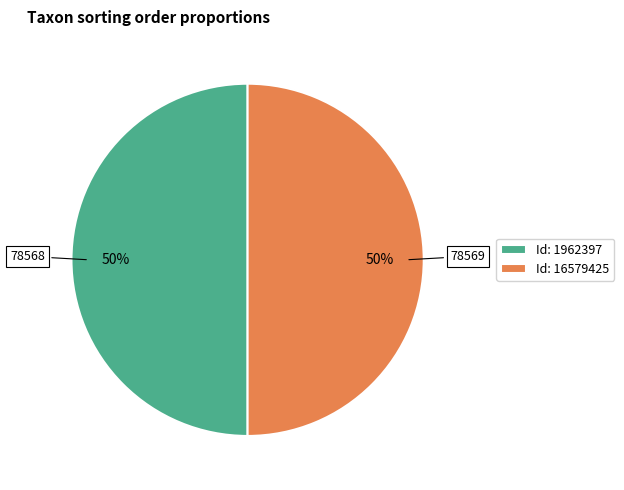

How many segments does this pie chart have?

2